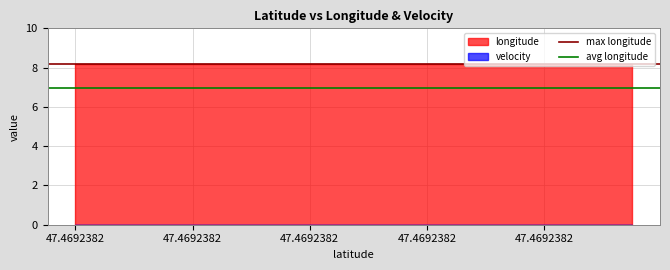

Rank the categories by max longitude value from highest to lowest.

47.4692382, 47.4692382